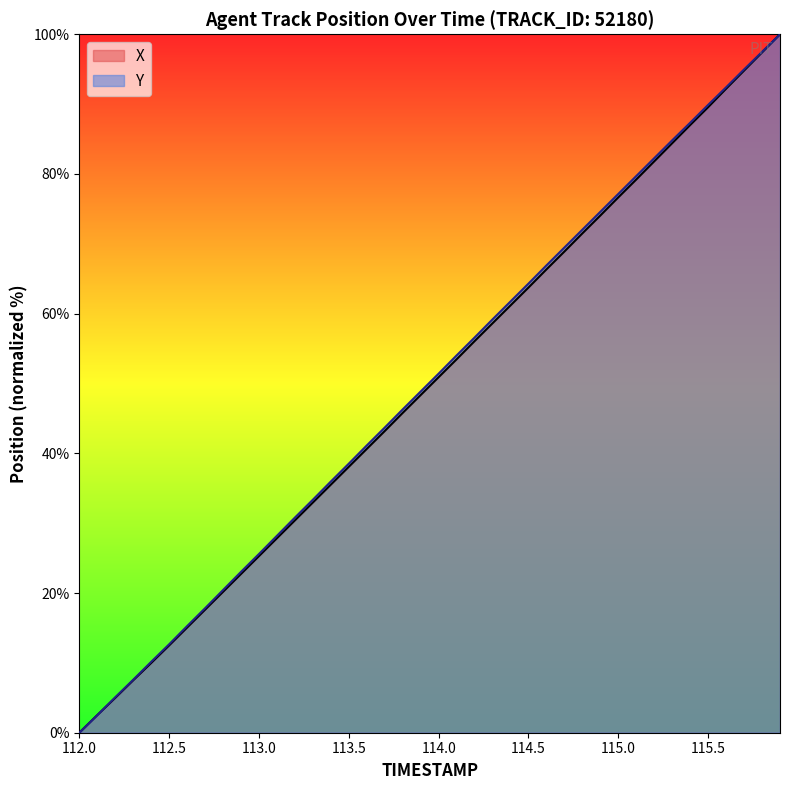

What is the difference between the maximum and second lowest values in the X series?

97.5